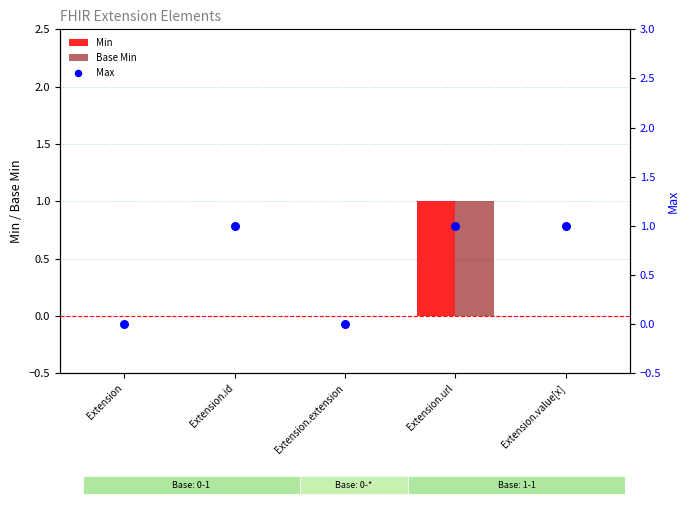

Which series has the largest Y range (max minus min)?

Min